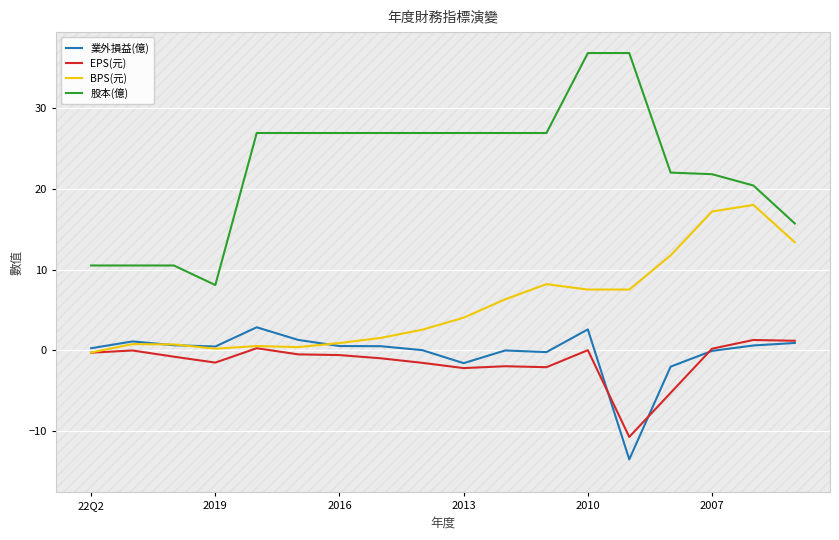

The EPS(元) series shows -0.3 at 22Q2. True or false?

True